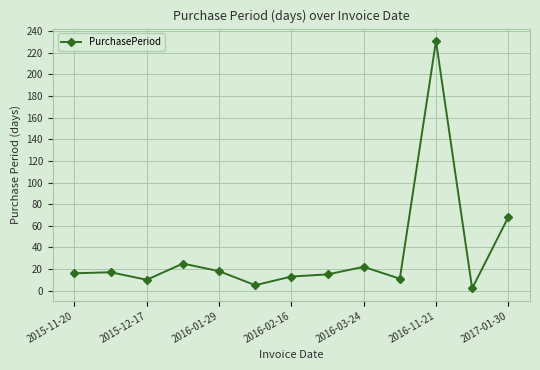

What is the average value?

35